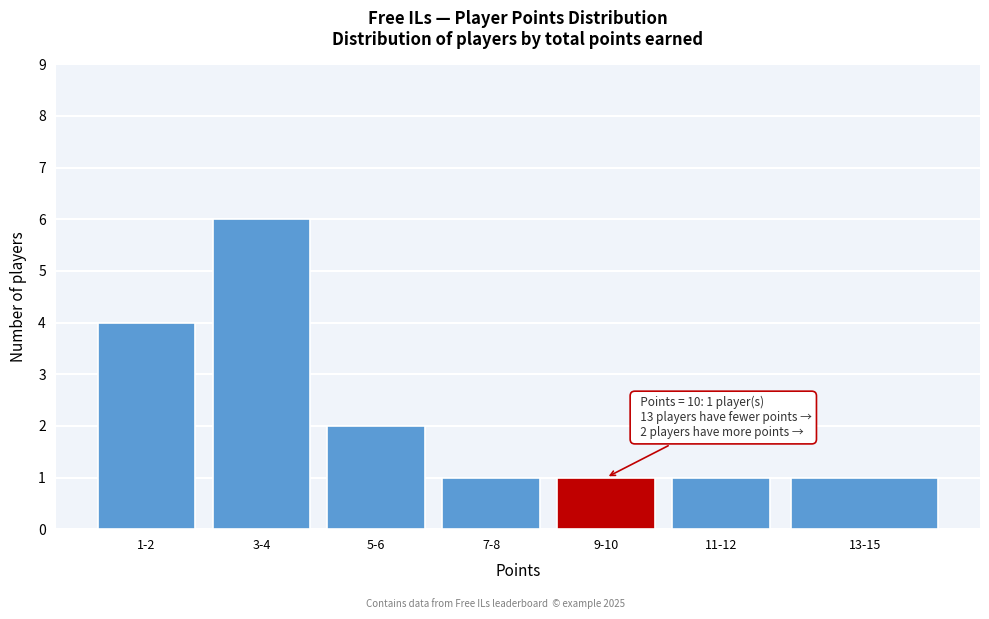

Reading left to right, what are all the values shown in this chart?

4	6	2	1	1	1	1